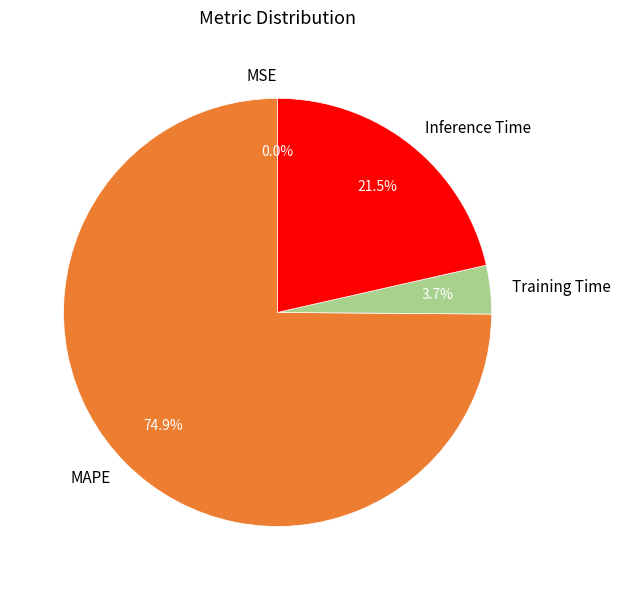

Does Training Time represent more than half of the total?

No